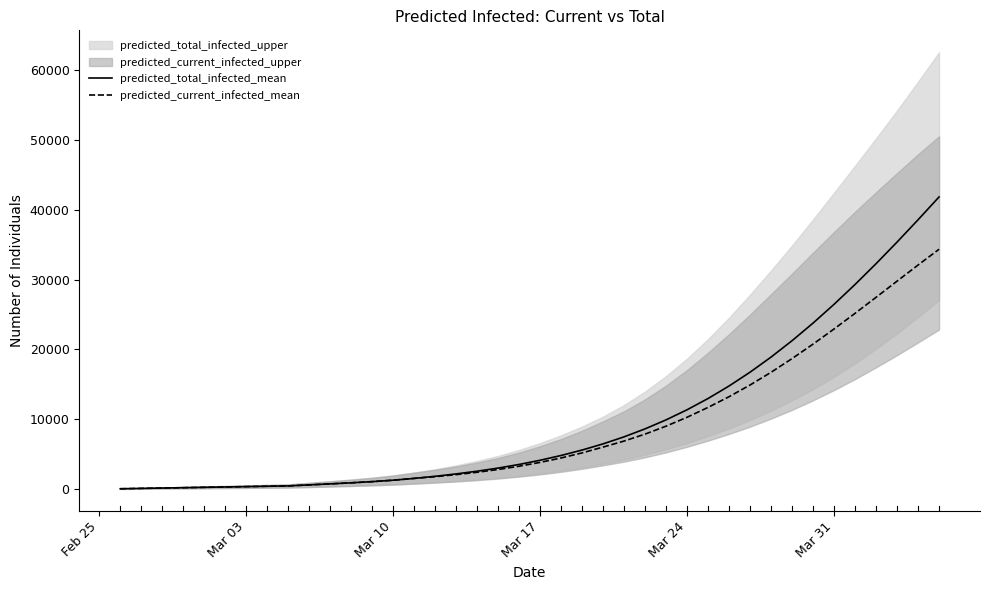

What is the highest value of the predicted_current_infected_mean series?

34355